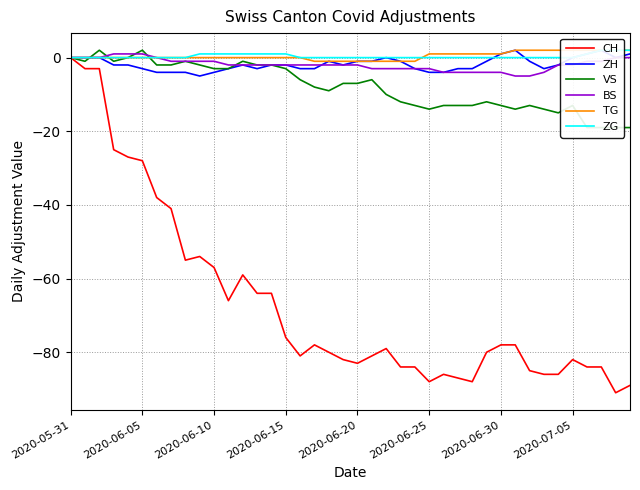

How many times do VS and ZH cross each other?

1